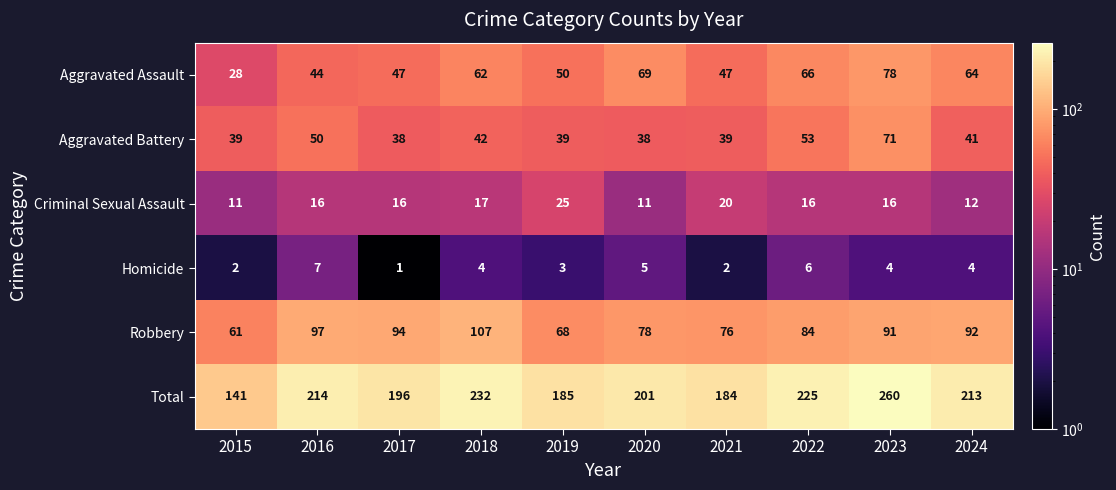

What is the spread (max minus min) of values at 2019?

182